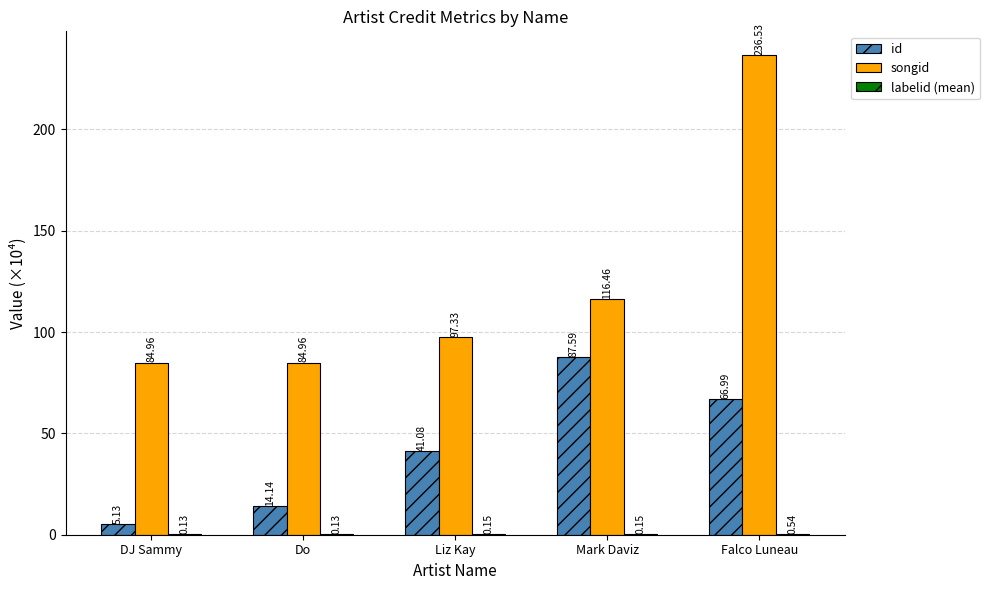

What is the sum of all songid values?

620.2